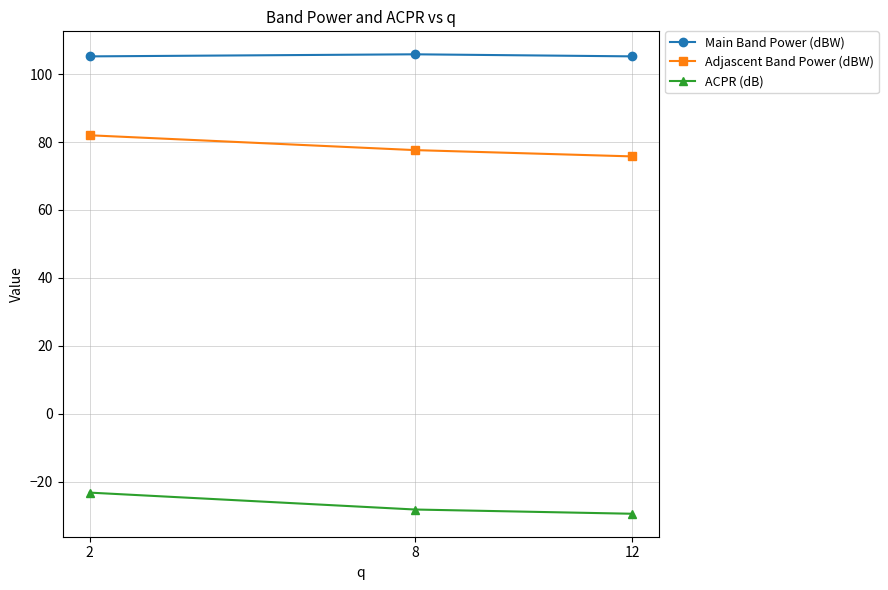

What is the sum of the Main Band Power (dBW) values at 2 and 12?

210.4